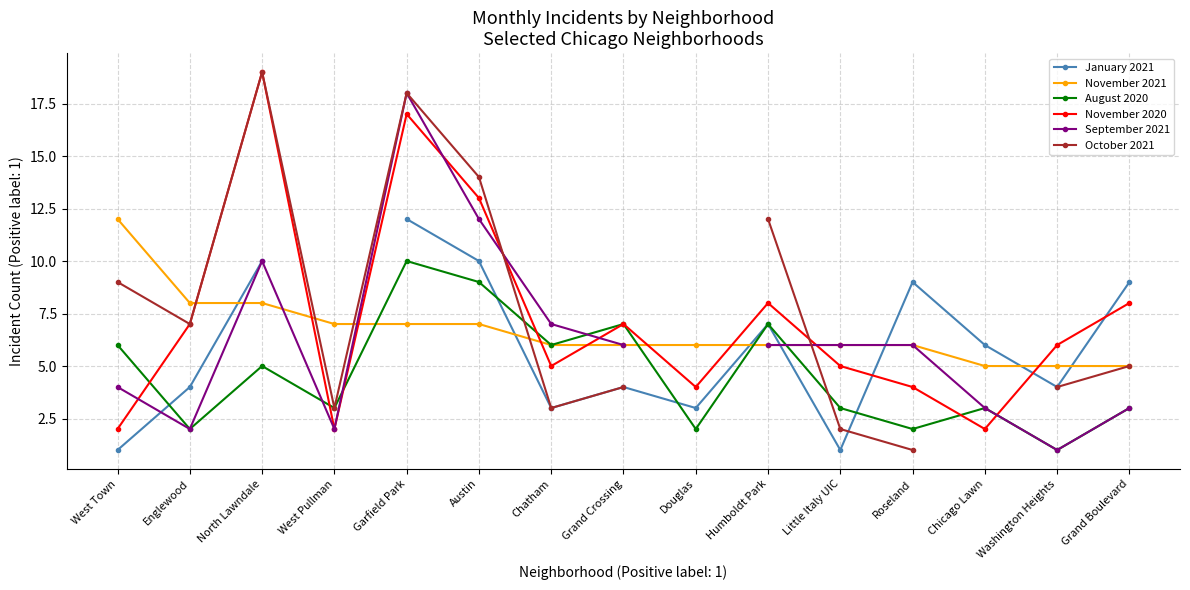

The value of November 2020 at Grand Boulevard is 8.0. True or false?

True